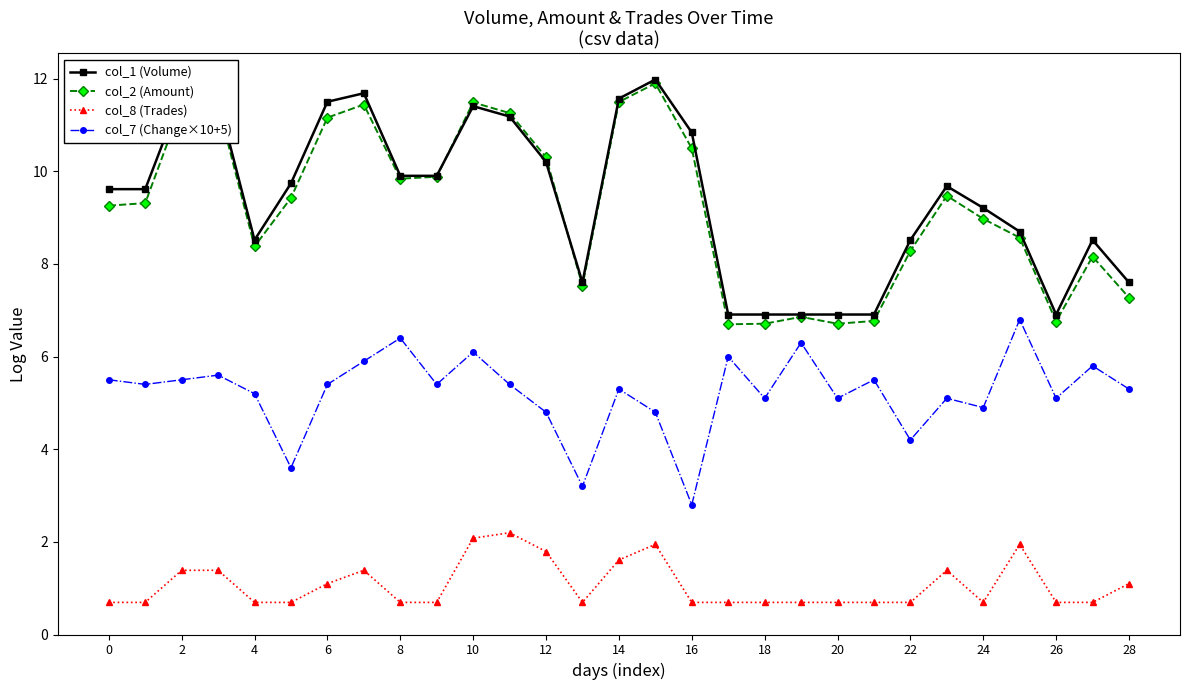

True or false: col_8 (Trades) has more than 0 points higher than both neighbors.

True